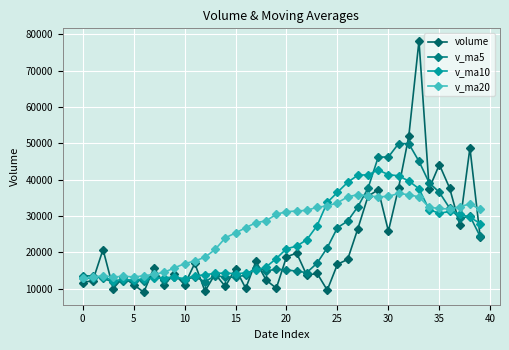

What is the difference between the second highest and second lowest values in the v_ma20 series?

22682.8